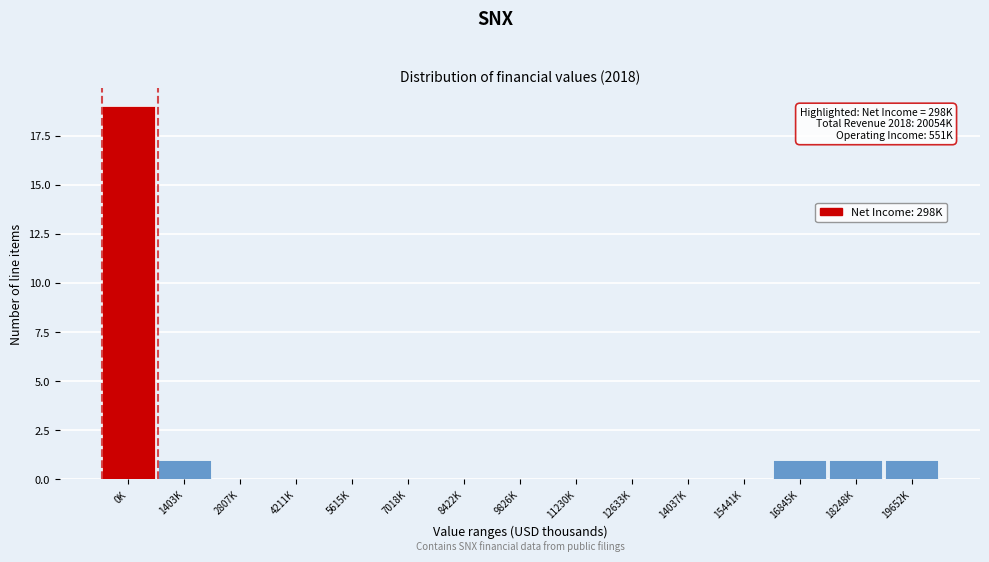

Reading left to right, list all the values displayed in this chart.

0K=19	1403K=1	2807K=0	4211K=0	5615K=0	7018K=0	8422K=0	9826K=0	11230K=0	12633K=0	14037K=0	15441K=0	16845K=1	18248K=1	19652K=1